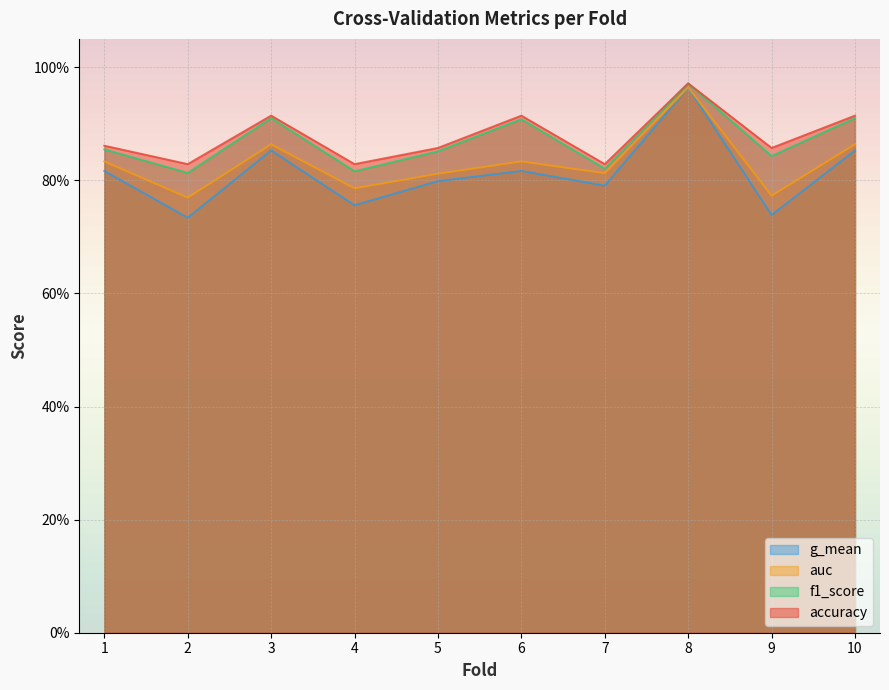

What is the sum of all g_mean values?

8.1